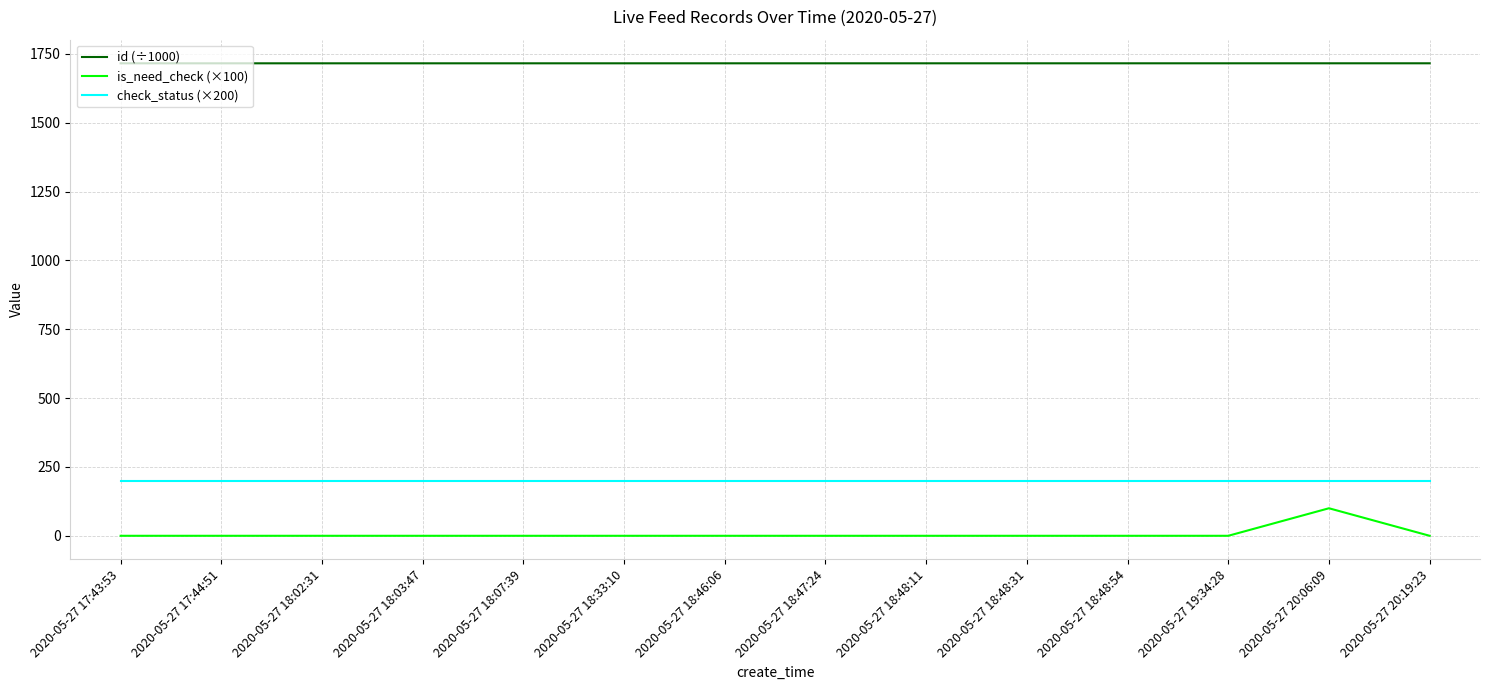

What is the total value across all series at 2020-05-27 18:03:47?

1916.0